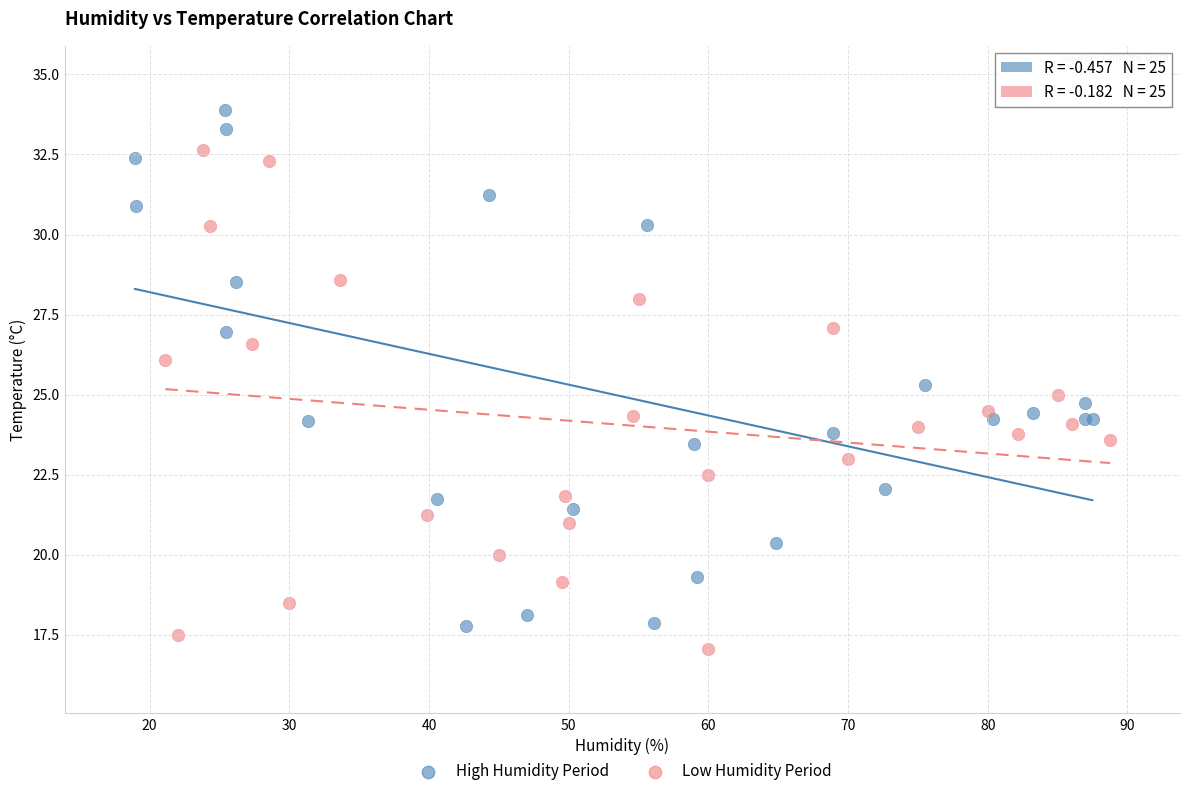

Which series contains the highest Y value?

High Humidity Period